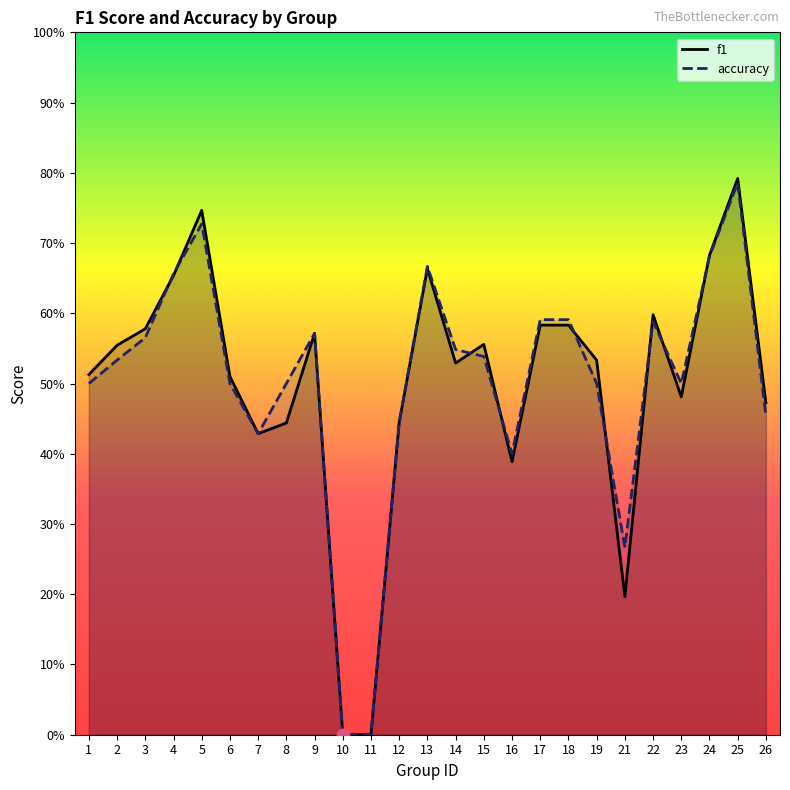

Which series has the largest total across all categories?

accuracy